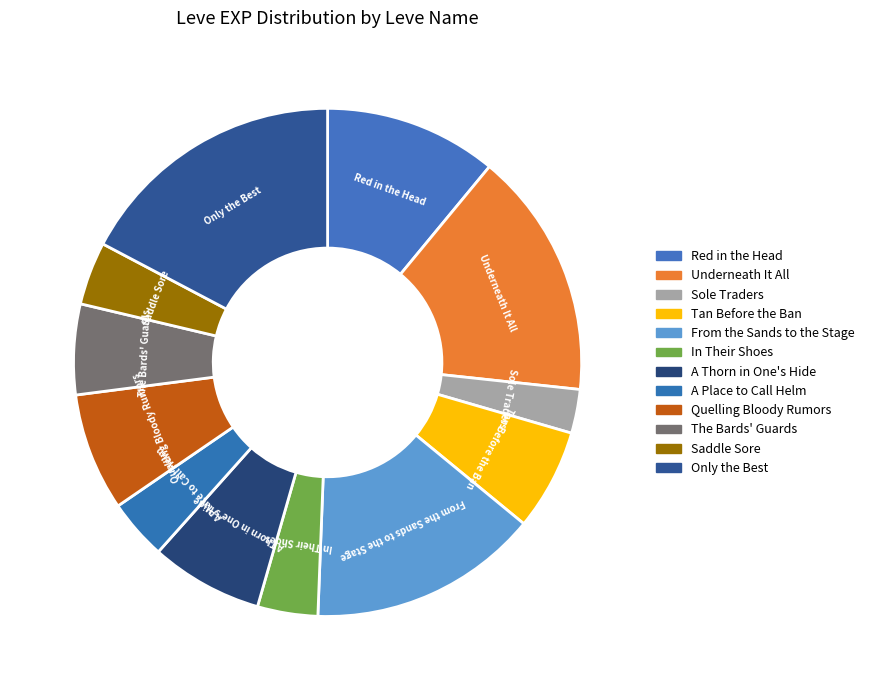

Combined, what portion of the pie is From the Sands to the Stage and A Thorn in One's Hide?

21.8%